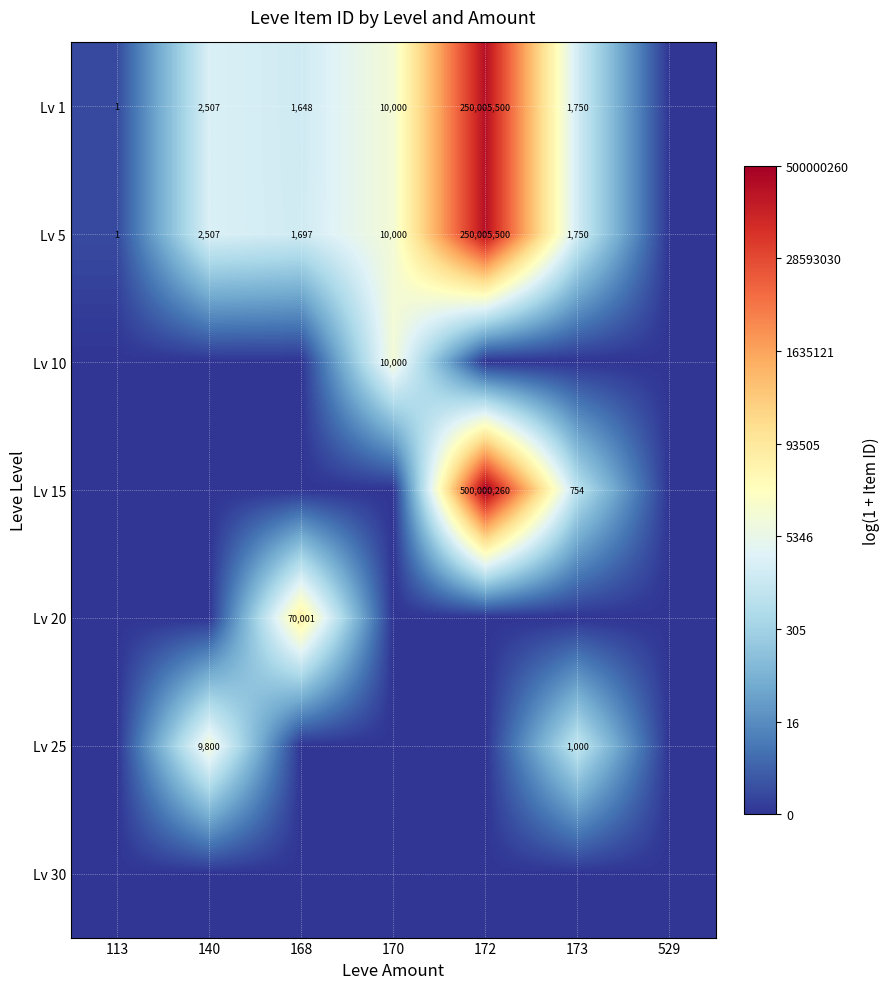

Is it true that Lv 5 equals 2 at 113?

False